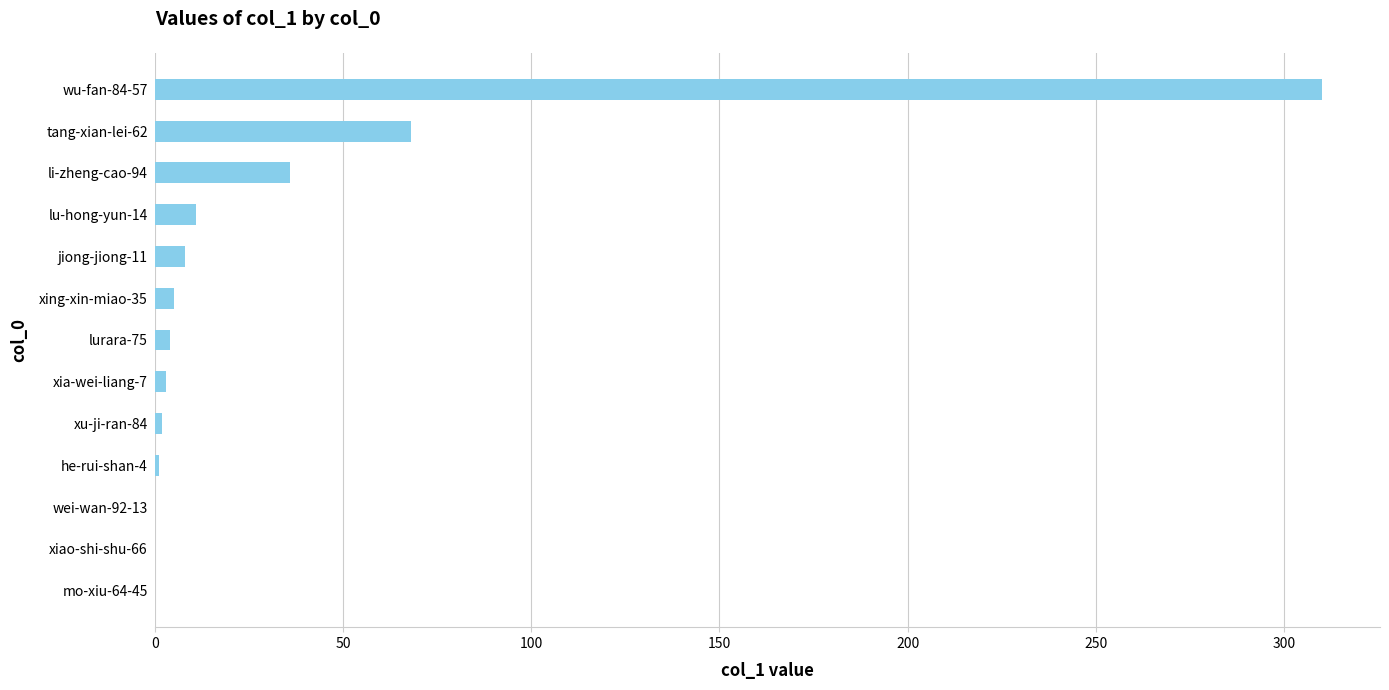

What is the maximum value shown in the chart?

310